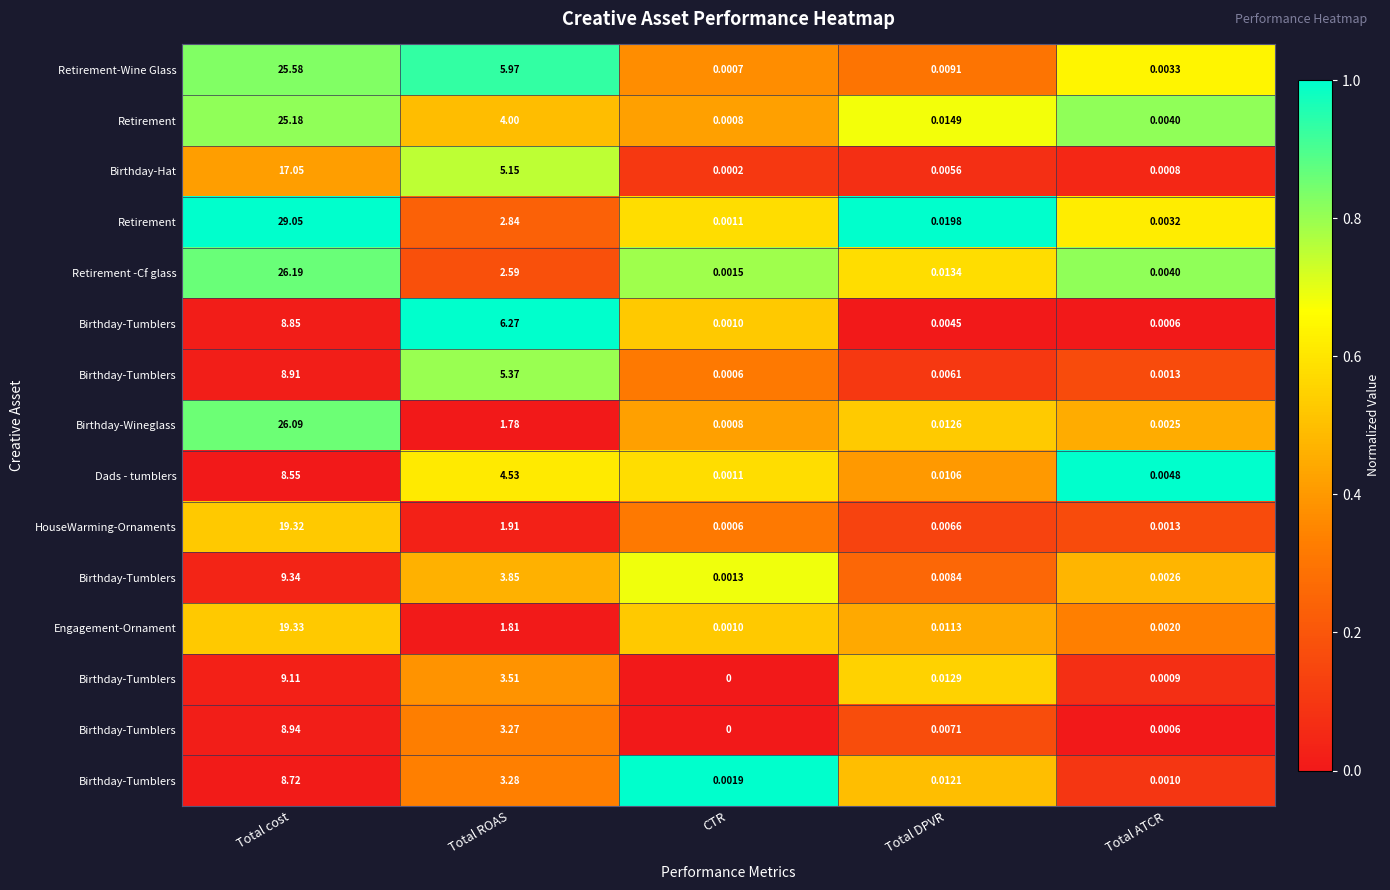

What is the spread (max minus min) of values at CTR?

1.0